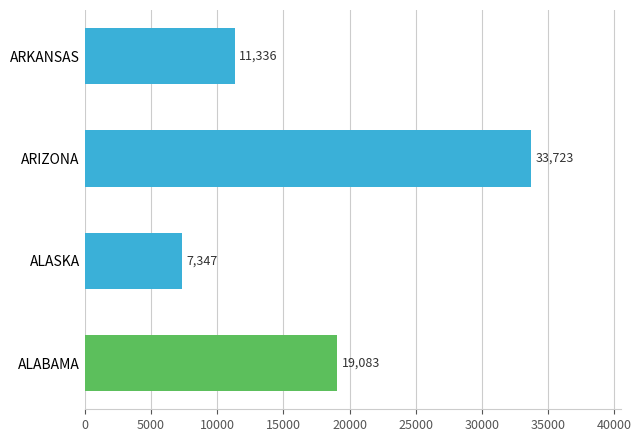

How many data points are less than 19083?

2